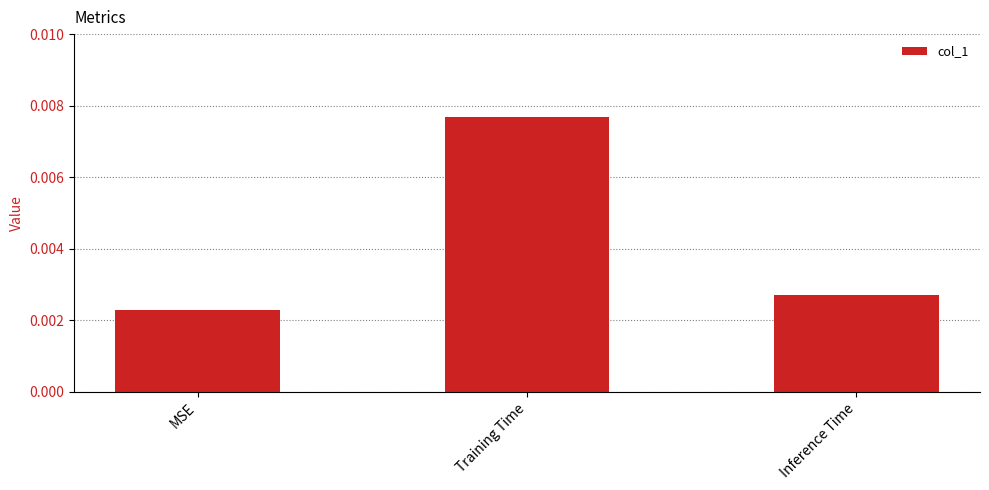

Count the values in the range 0 to 1.

3